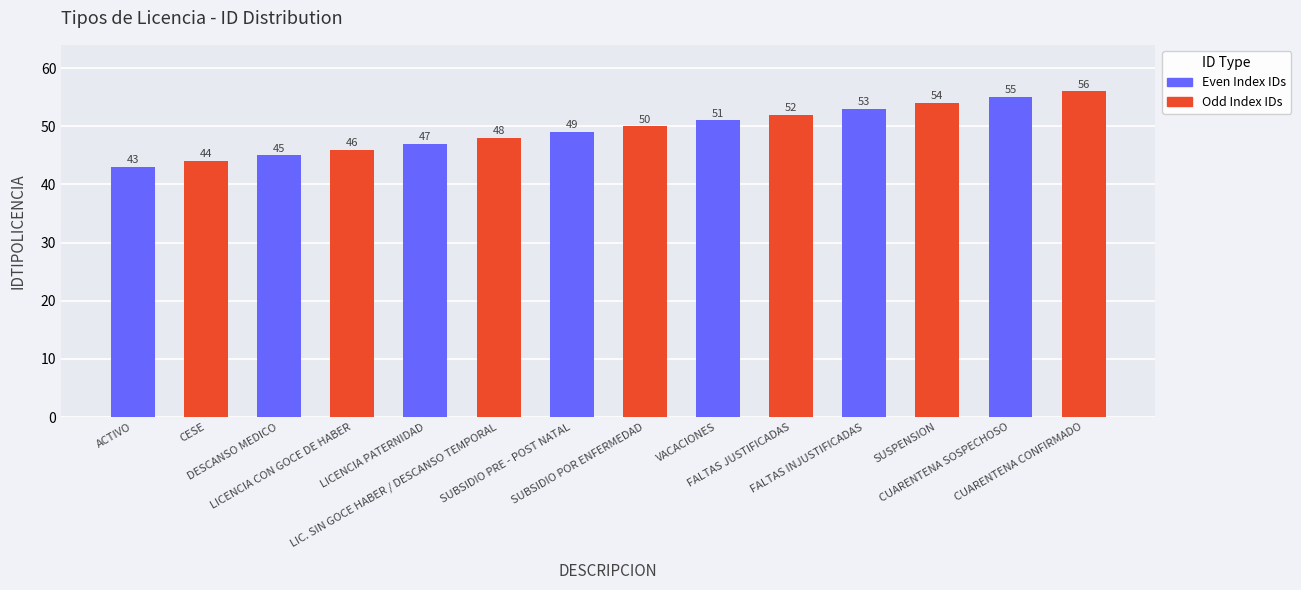

Rank the categories by value from lowest to highest.

ACTIVO, CESE, DESCANSO MEDICO, LICENCIA CON GOCE DE HABER, LICENCIA PATERNIDAD, LIC. SIN GOCE HABER / DESCANSO TEMPORAL, SUBSIDIO PRE - POST NATAL, SUBSIDIO POR ENFERMEDAD, VACACIONES, FALTAS JUSTIFICADAS, FALTAS INJUSTIFICADAS, SUSPENSION, CUARENTENA SOSPECHOSO, CUARENTENA CONFIRMADO